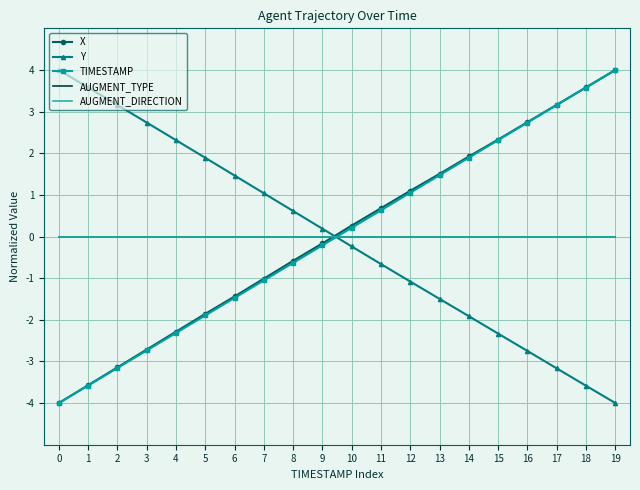

True or false: X has a value of 2.3 at 15.

True